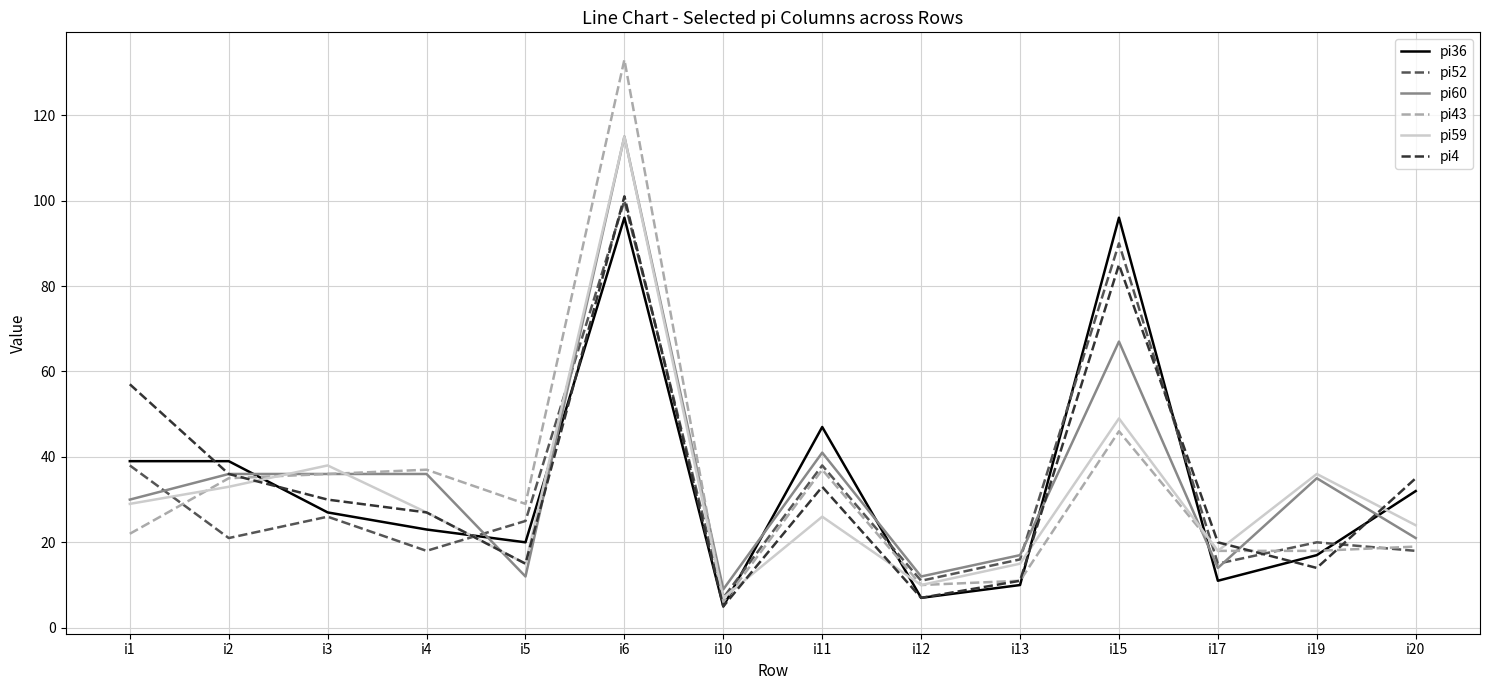

The pi60 series shows 4 at i5. True or false?

False